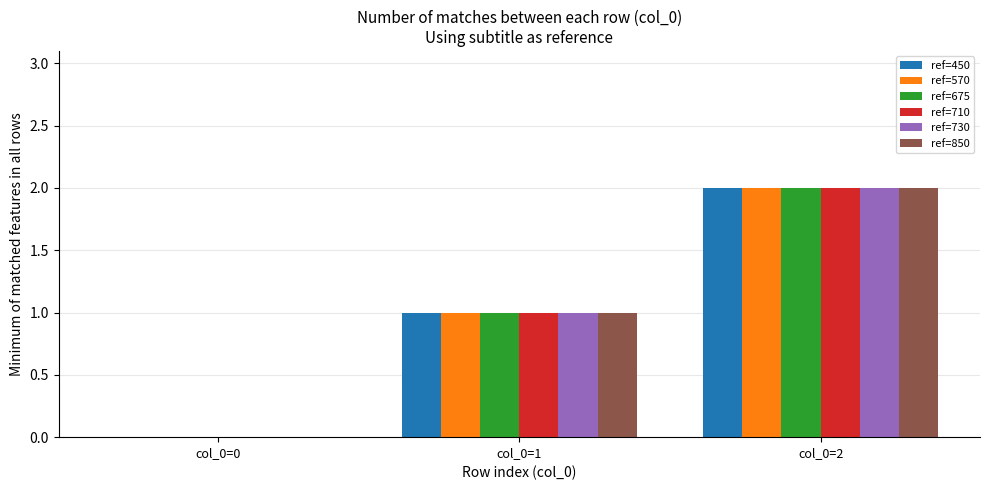

Which label corresponds to the largest value in the chart?

col_0=2